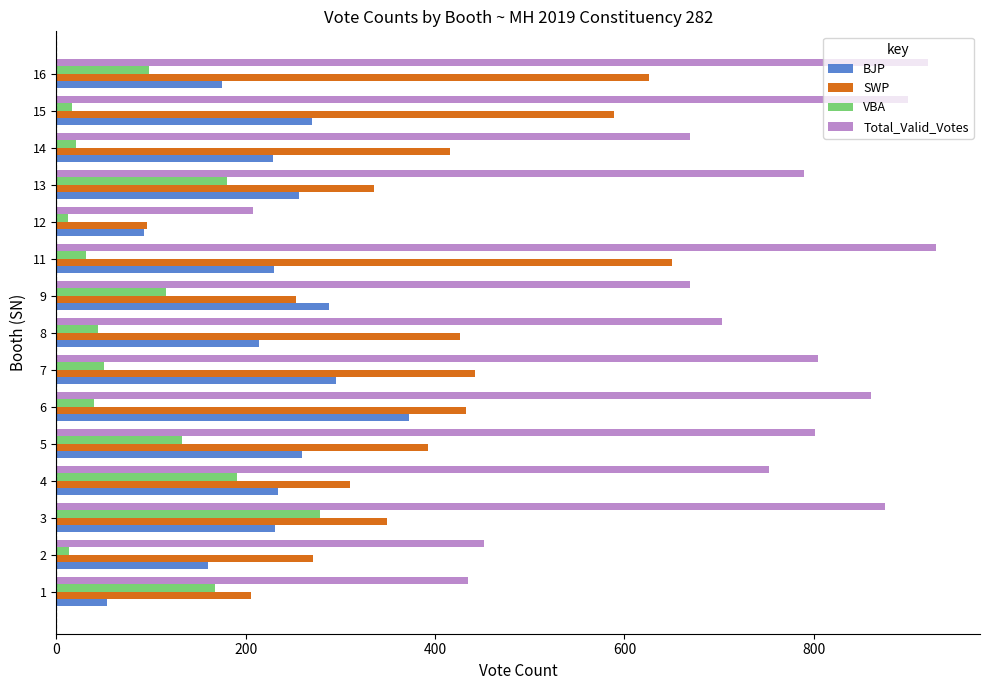

Which series has the widest spread of values?

Total_Valid_Votes